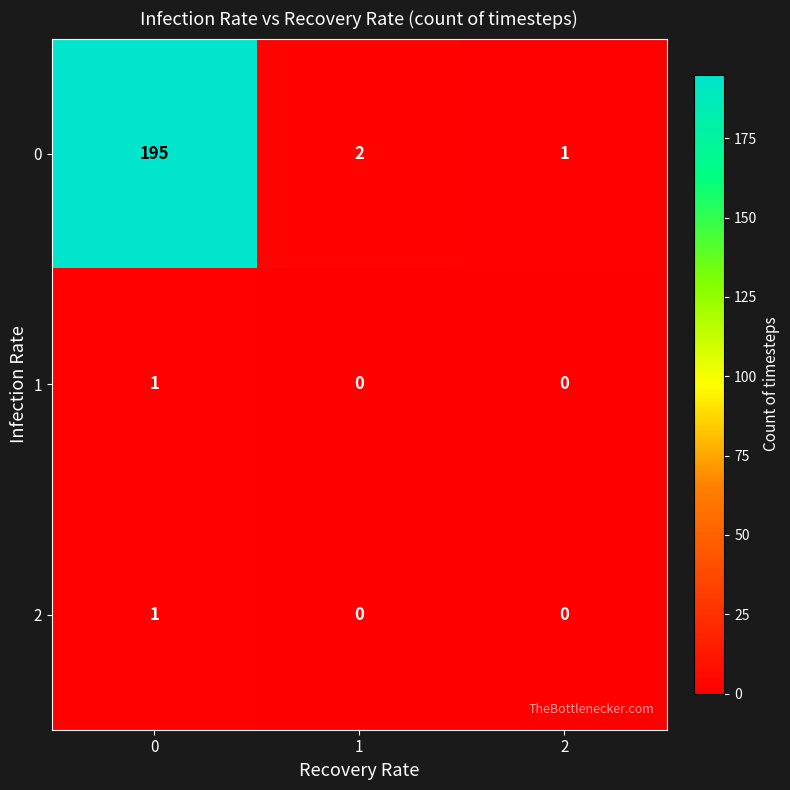

The value of 2 at 2 is 1. True or false?

False